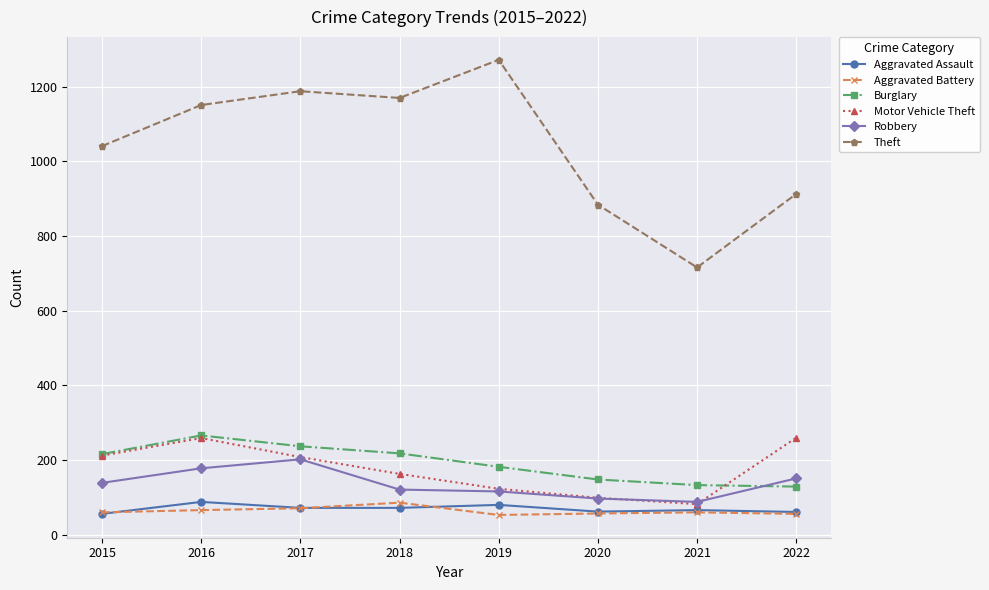

At which label does Aggravated Assault first exceed 72?

2016